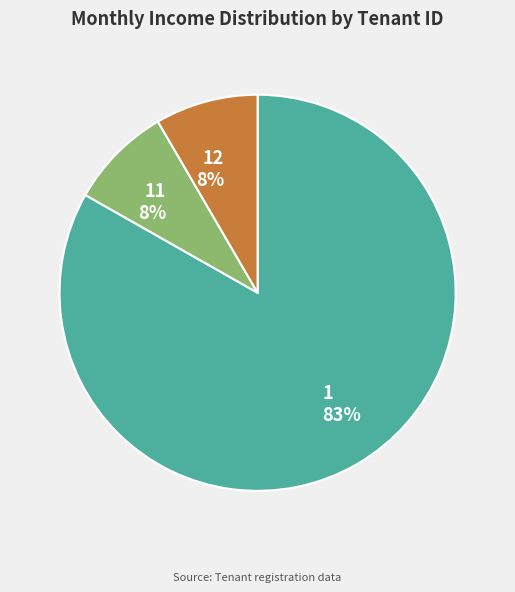

How many segments does this pie chart have?

3